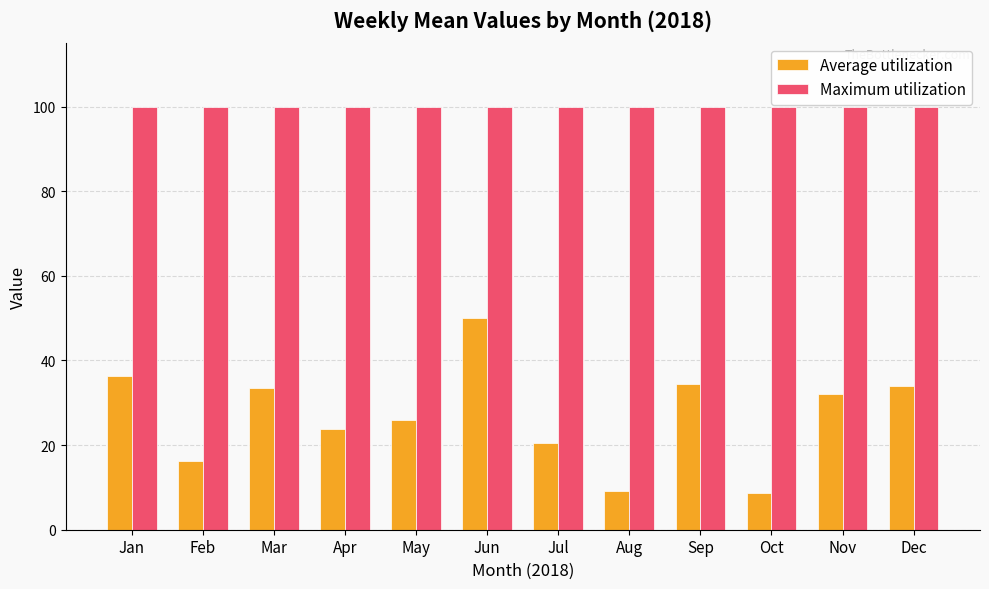

What are all the series names shown in the legend?

Average utilization, Maximum utilization